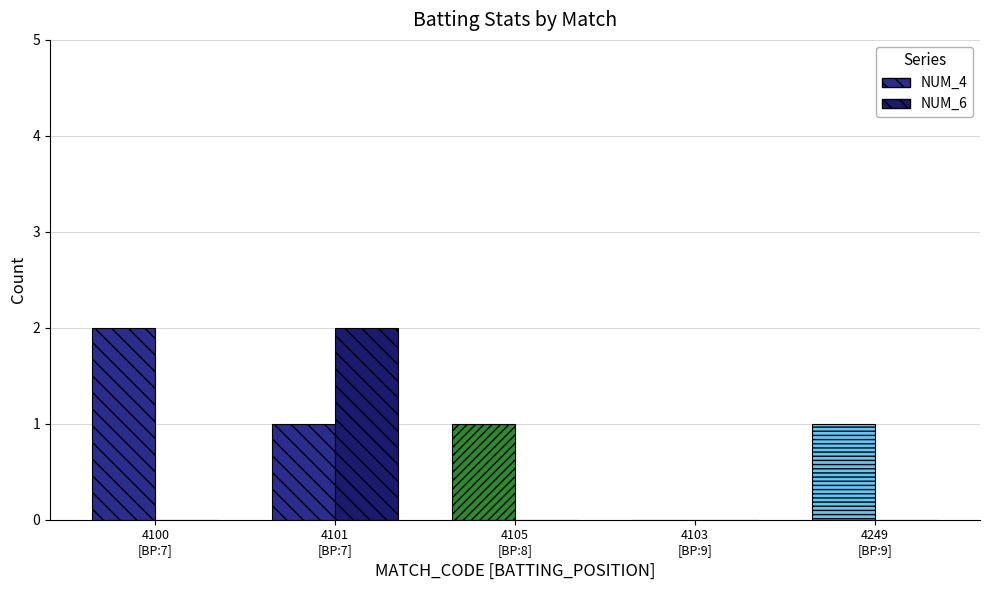

What is the difference between the maximum and minimum values in the NUM_6 series?

2